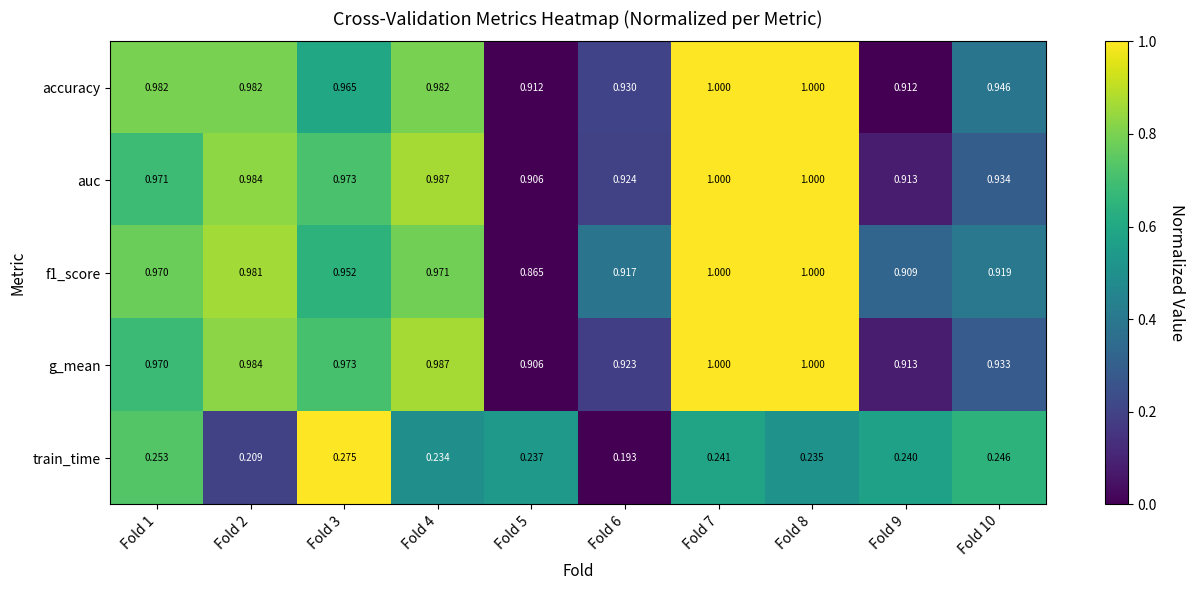

Is the value of f1_score at Fold 8 greater than the value of auc at Fold 6?

Yes